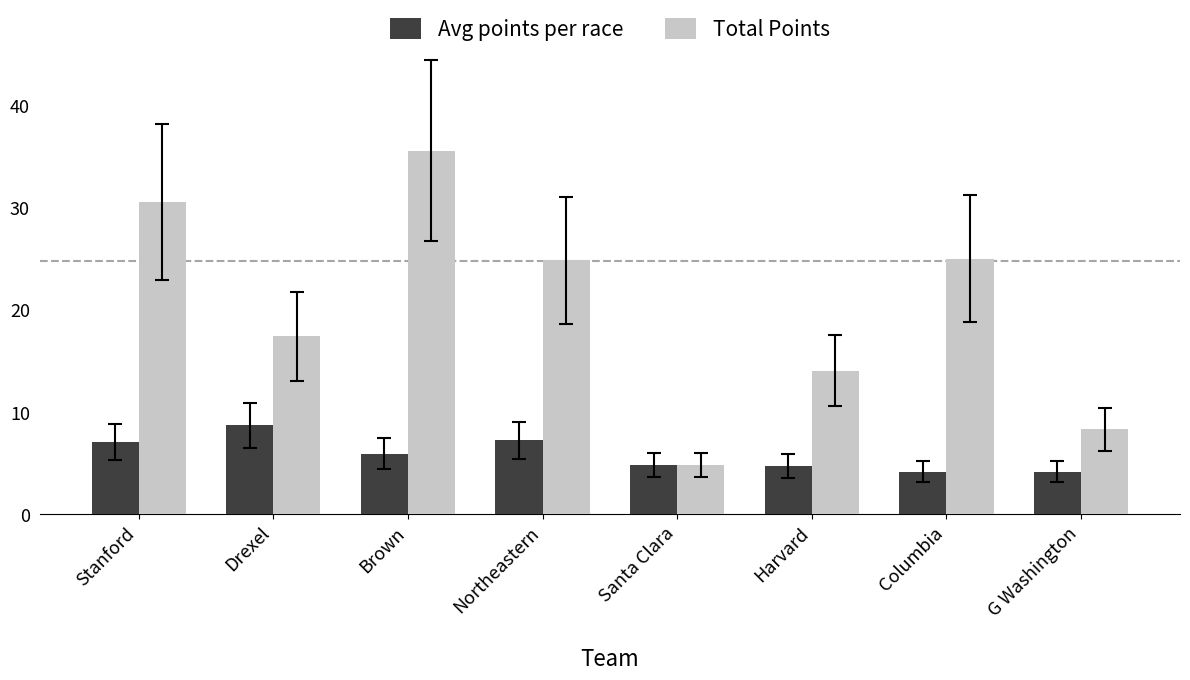

At which label does Total Points first exceed 24?

Stanford